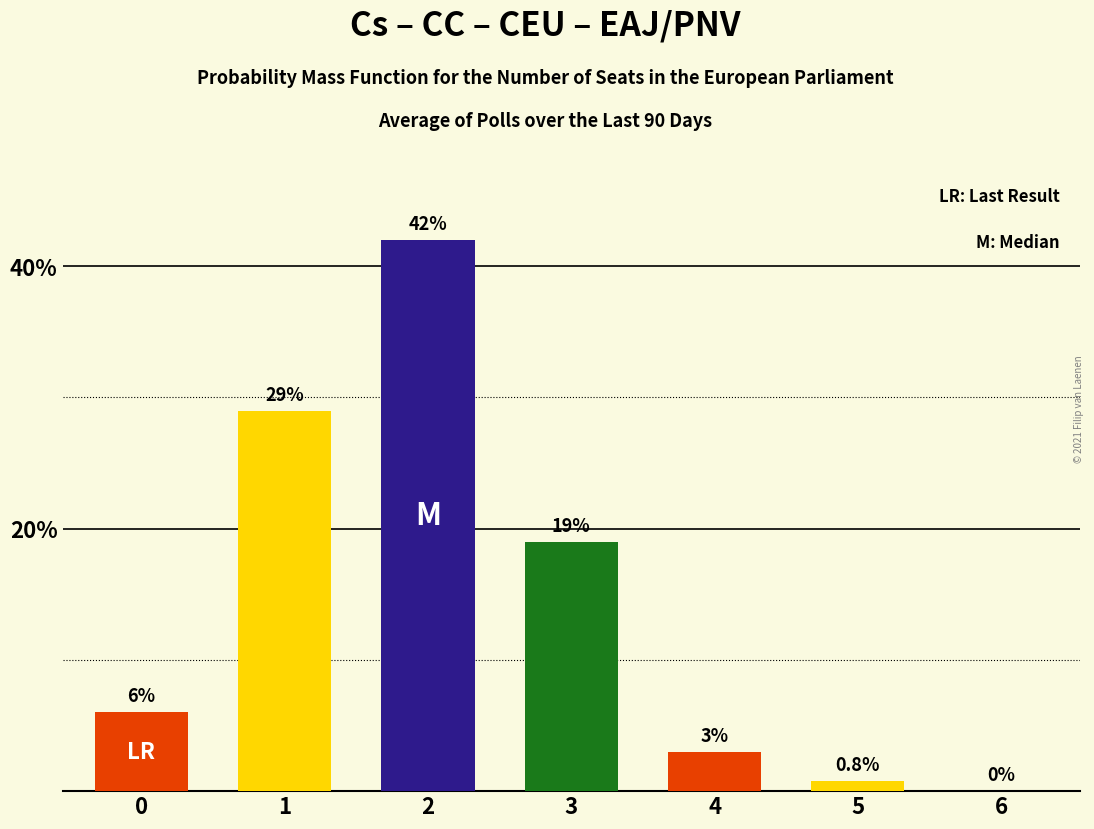

Is it true that the value at 2 is 56.7?

False